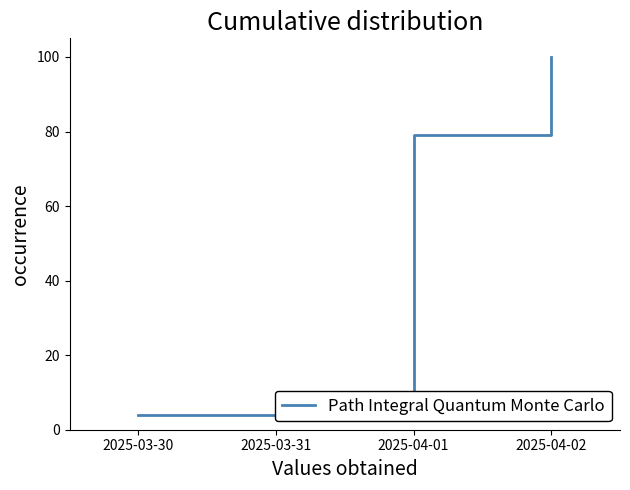

What value does the data have at 2025-04-01?

79